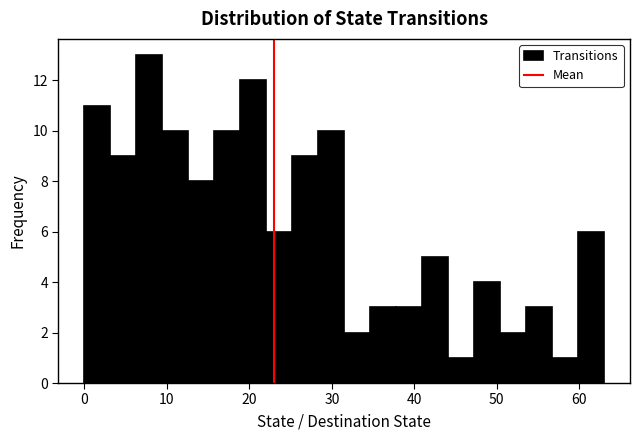

Read against the x-axis, roughly where is the centre of the tallest bar?

8